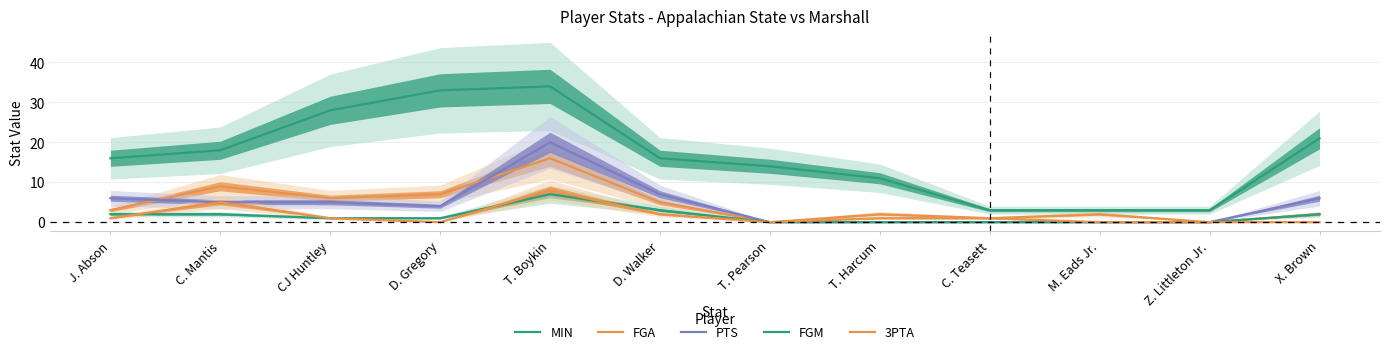

Is the value of 3PTA at J. Abson greater than the value of FGA at CJ Huntley?

No